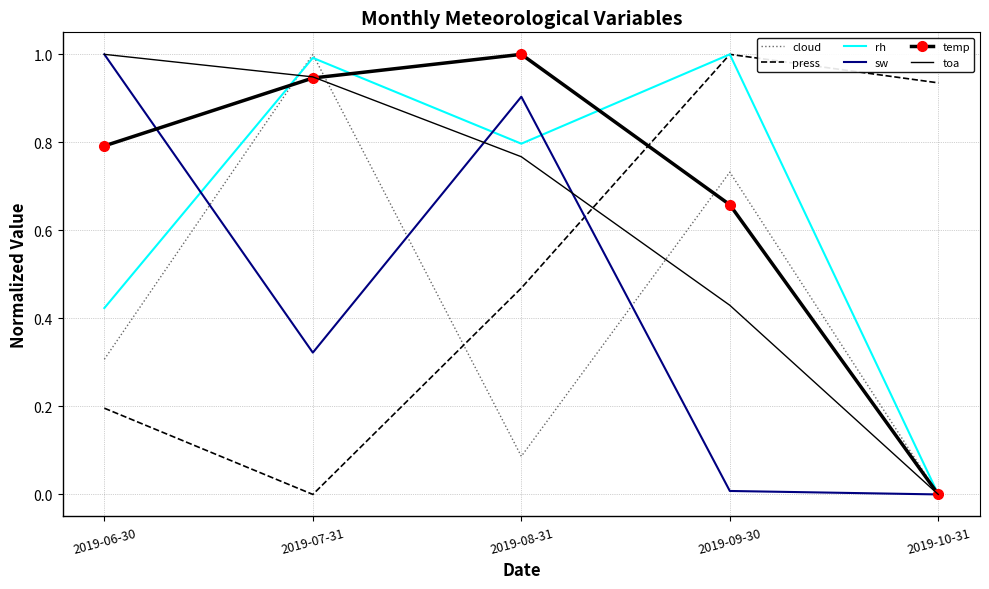

What is the maximum value for rh?

1.0